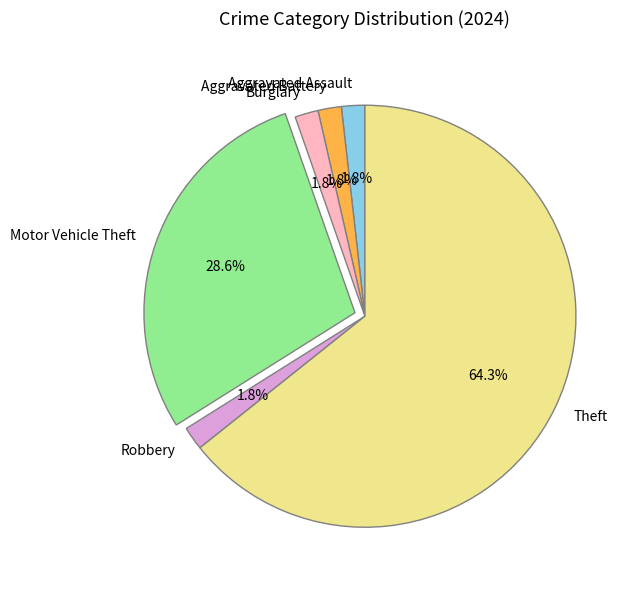

To the nearest percent, what is the combined percentage of Robbery and Aggravated Assault?

4%